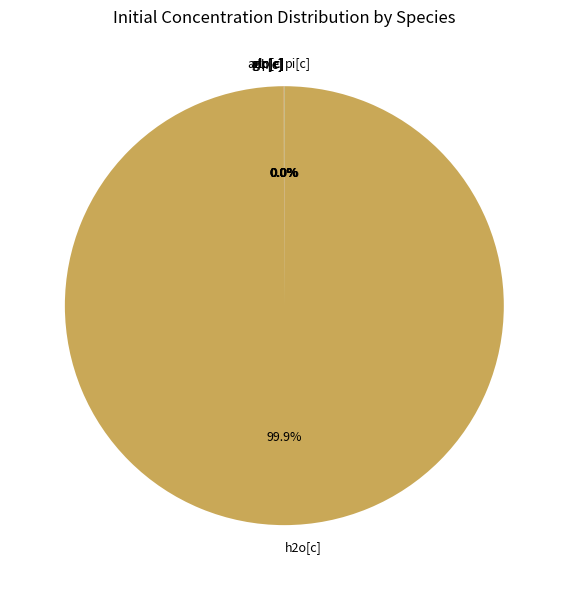

How many segments does this pie chart have?

7